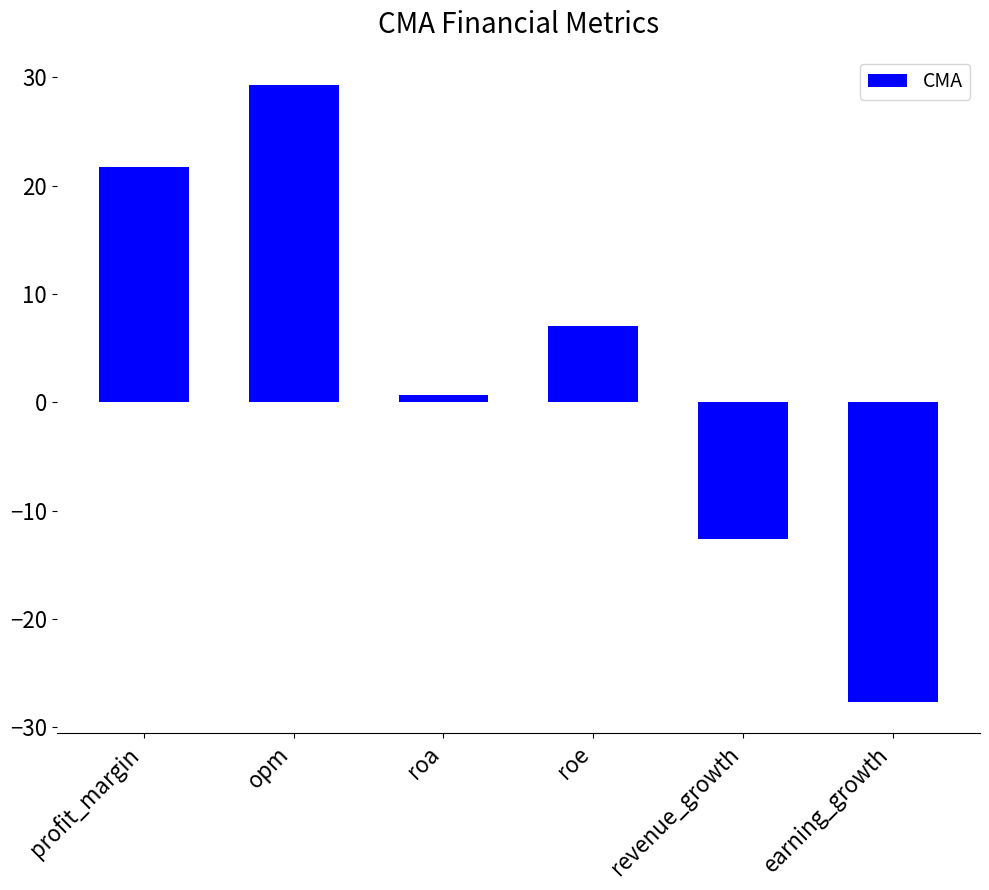

What is the value of the 1st bar from the left?

21.8